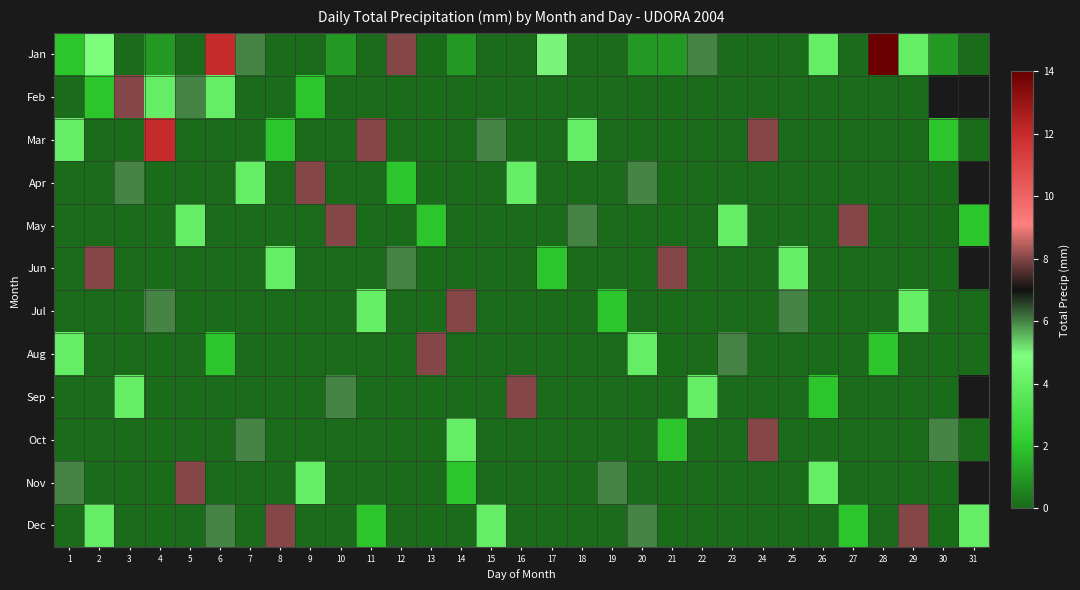

The Sep series shows 4.0 at 3. True or false?

True